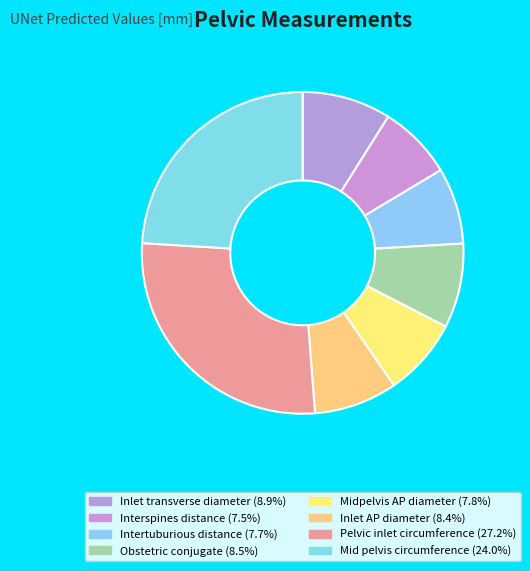

To the nearest percent, what is the average slice percentage?

12%